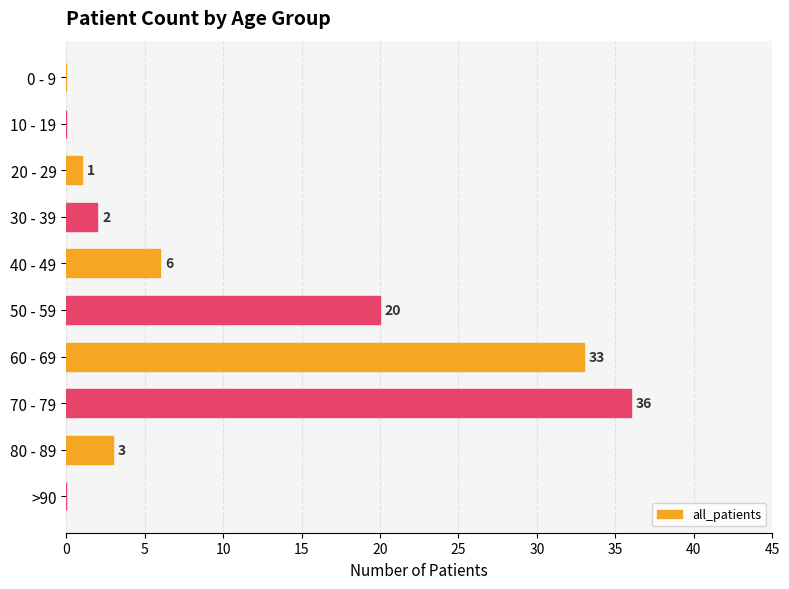

The value at 10 - 19 is 23. True or false?

False